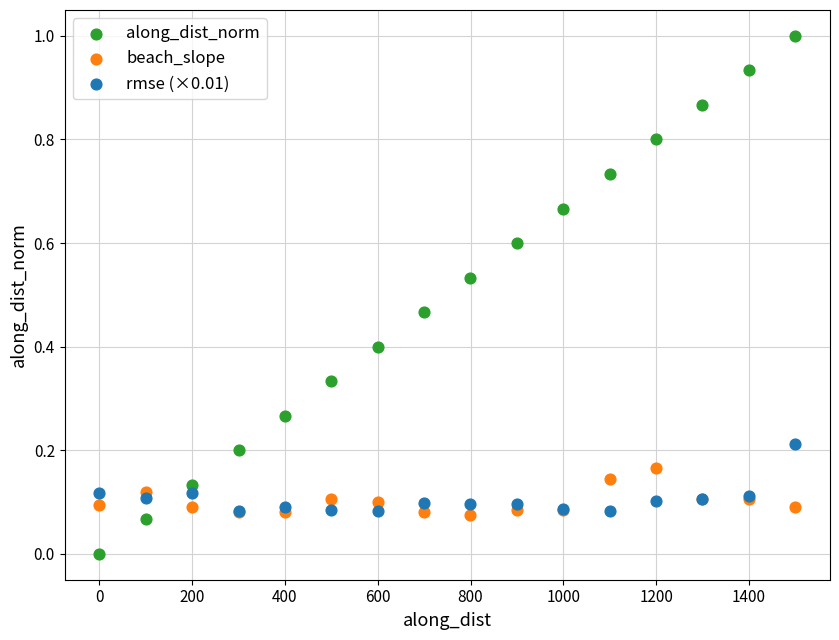

Which series has the widest spread of Y values?

along_dist_norm